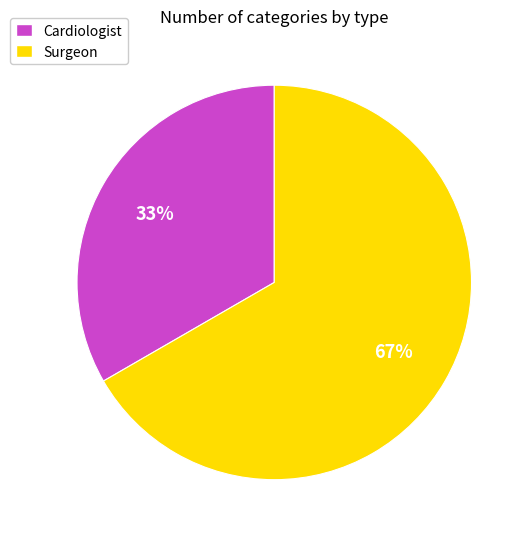

Is it true that Surgeon is 67% of the pie?

True